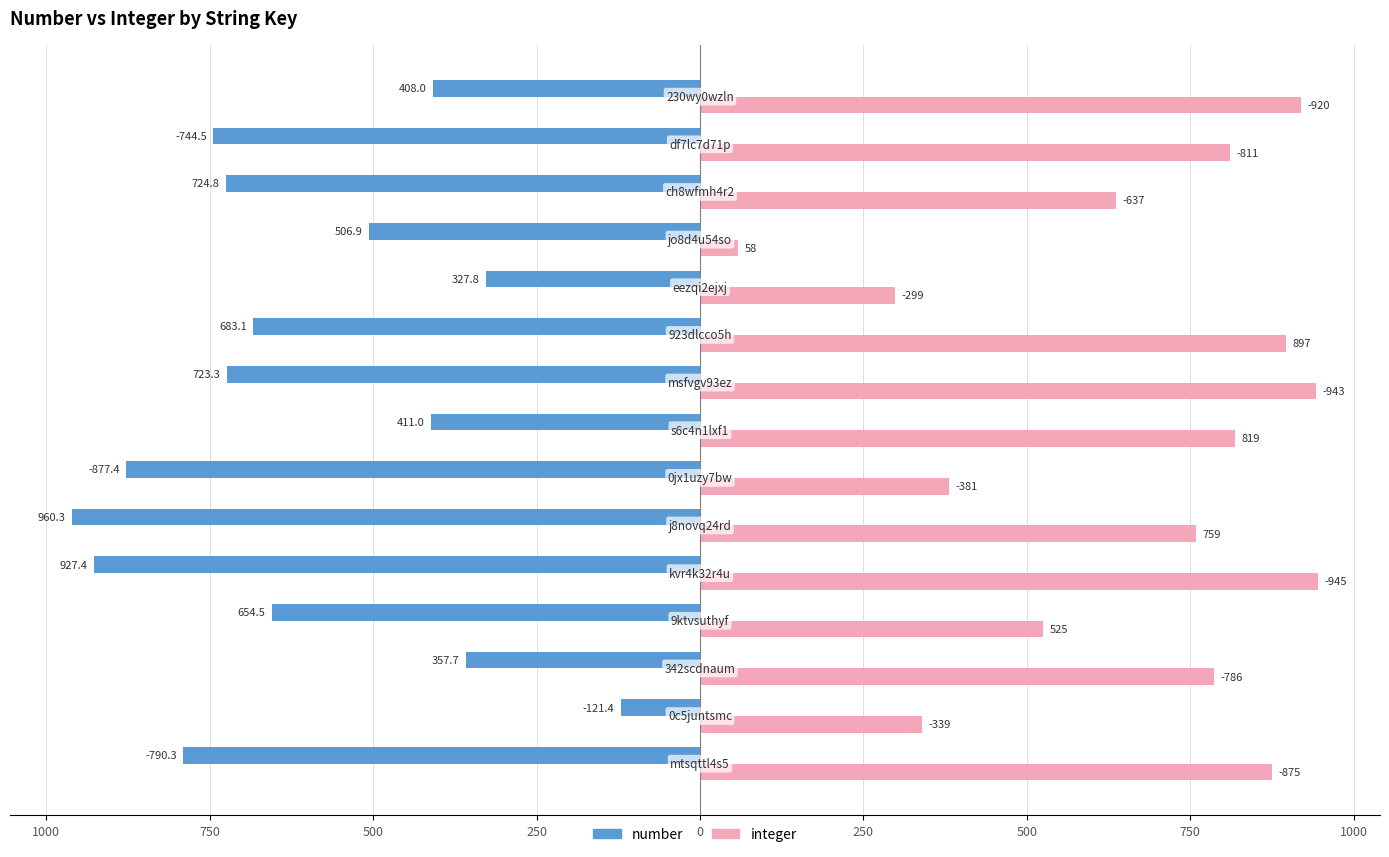

What are all the series names shown in the legend?

number, integer